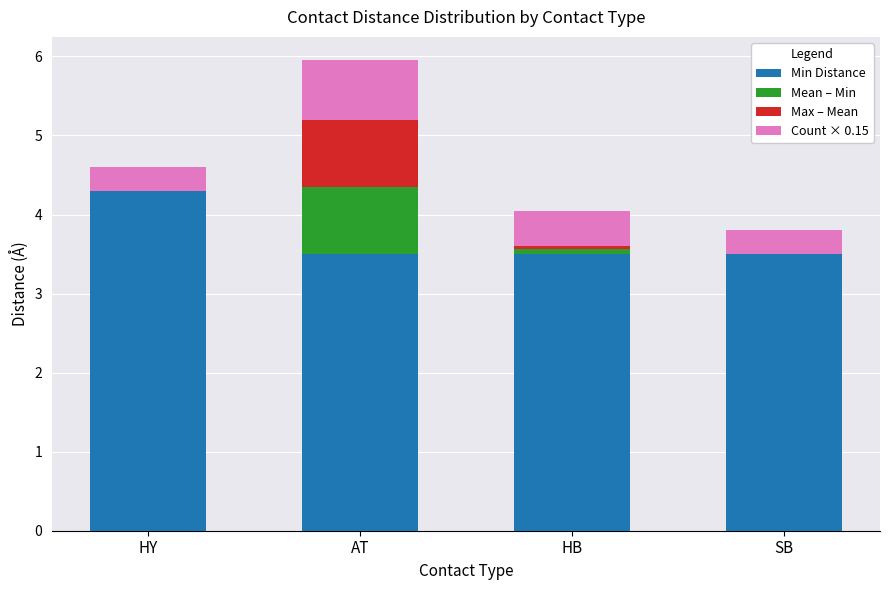

Reading left to right, what are the values for Min Distance?

HY=4.3	AT=3.5	HB=3.5	SB=3.5